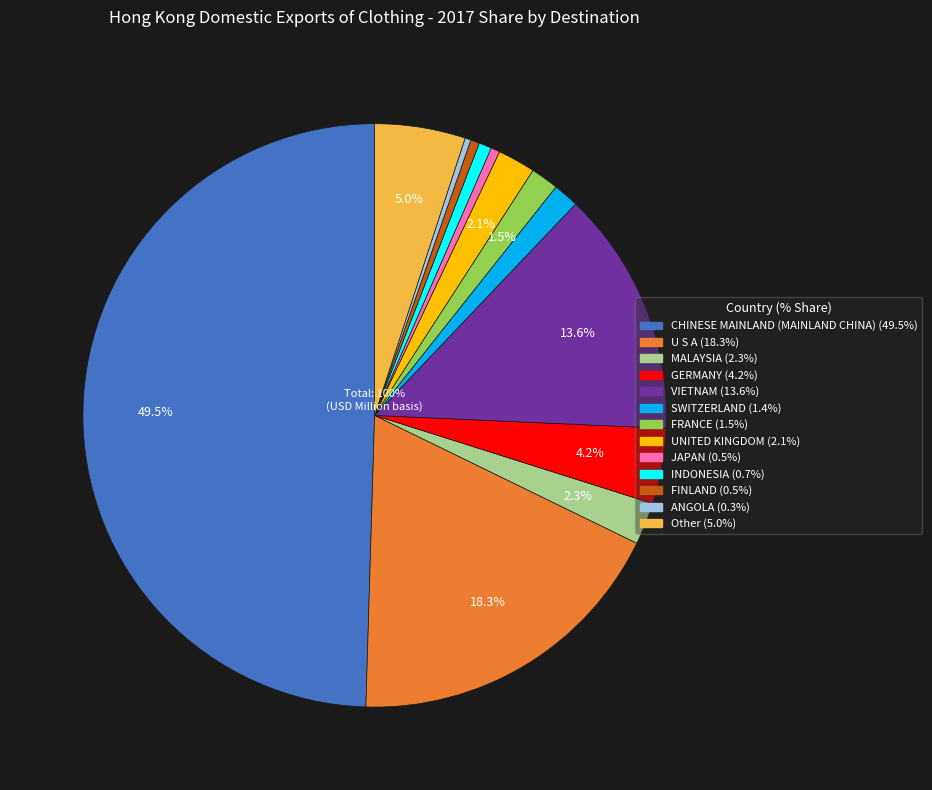

Which slice is the smallest?

ANGOLA